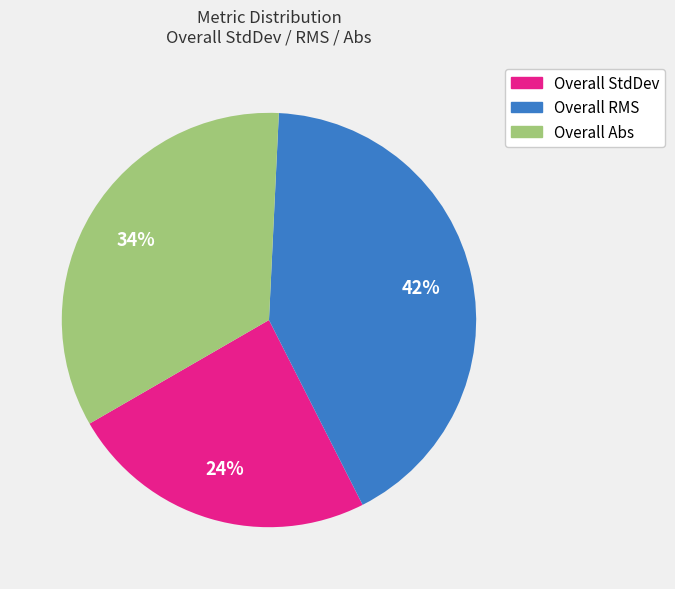

Is the sum of Overall Abs and Overall StdDev greater than half?

Yes